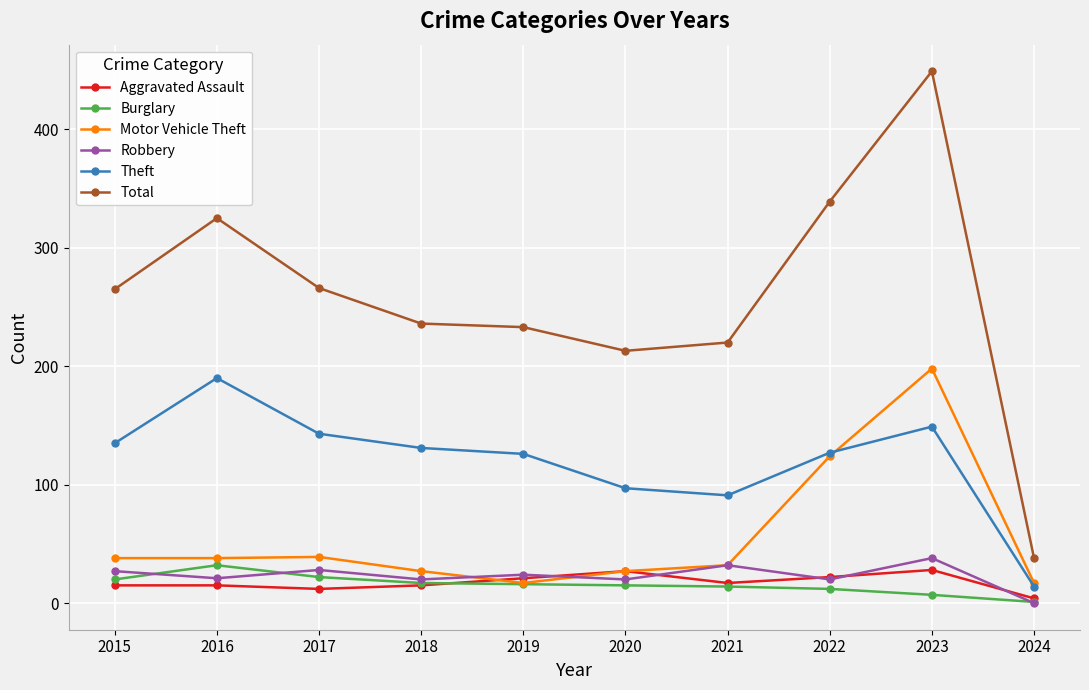

What value does the Motor Vehicle Theft series have at 2018?

27